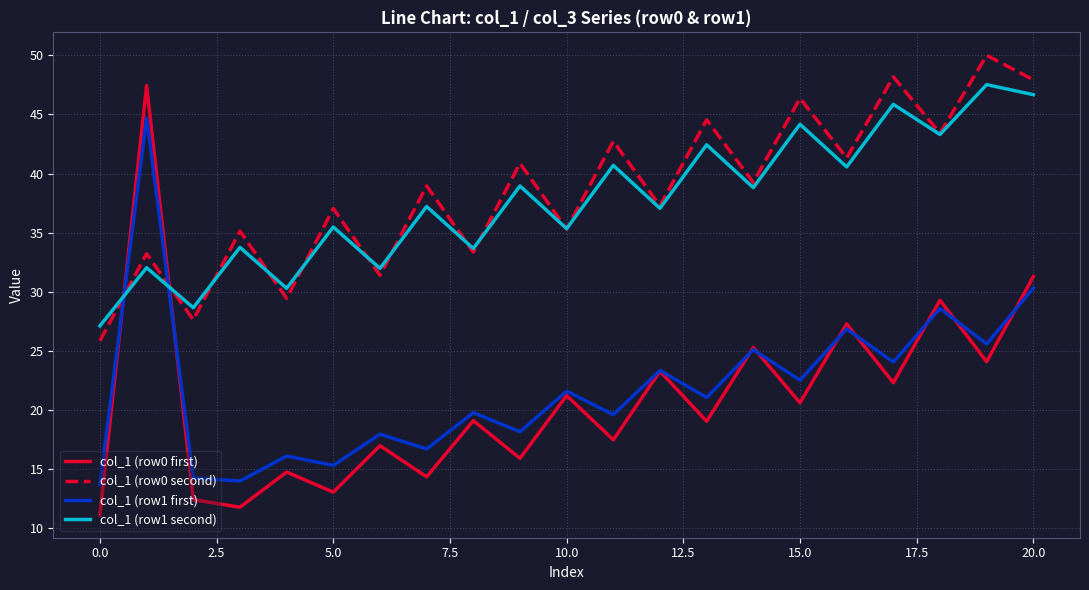

What is the maximum value shown in the chart?

50.0